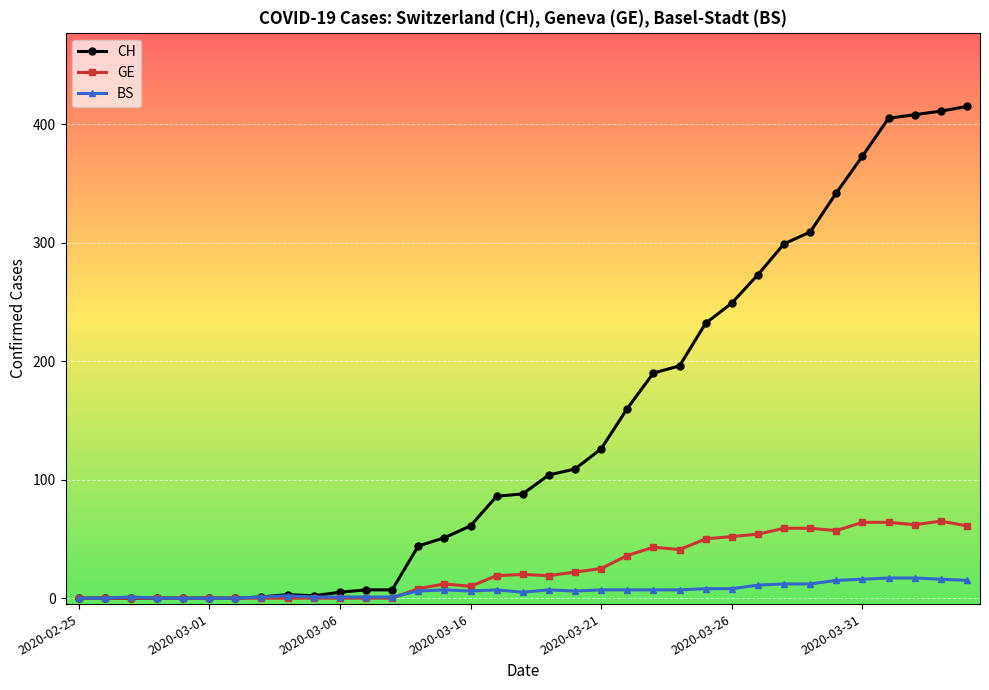

True or false: BS has more than 1 points higher than both neighbors.

True